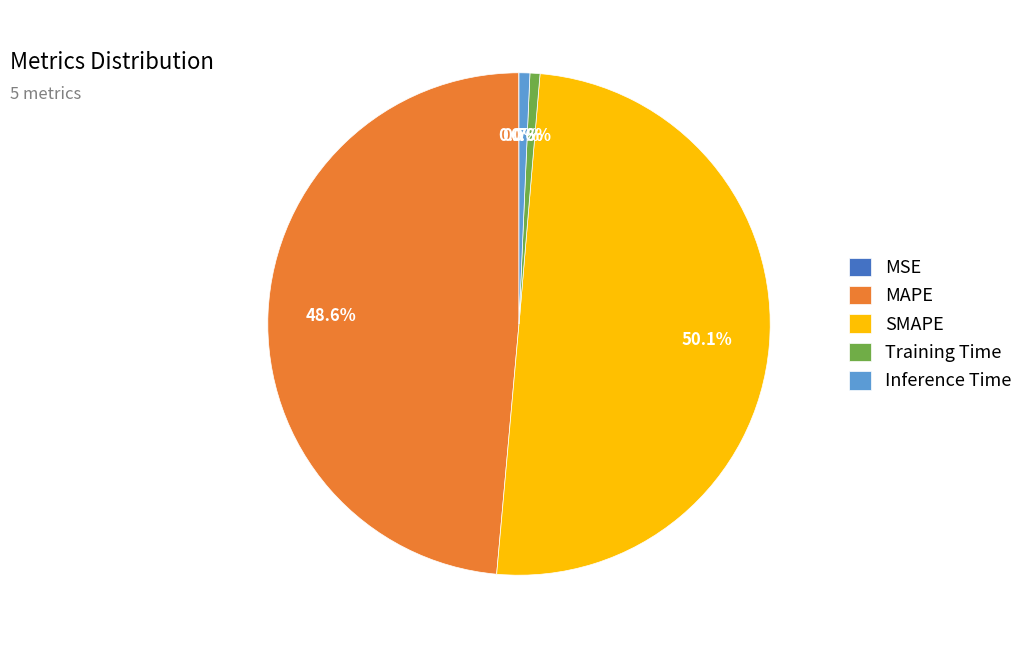

Which slice represents more than half of the pie?

SMAPE